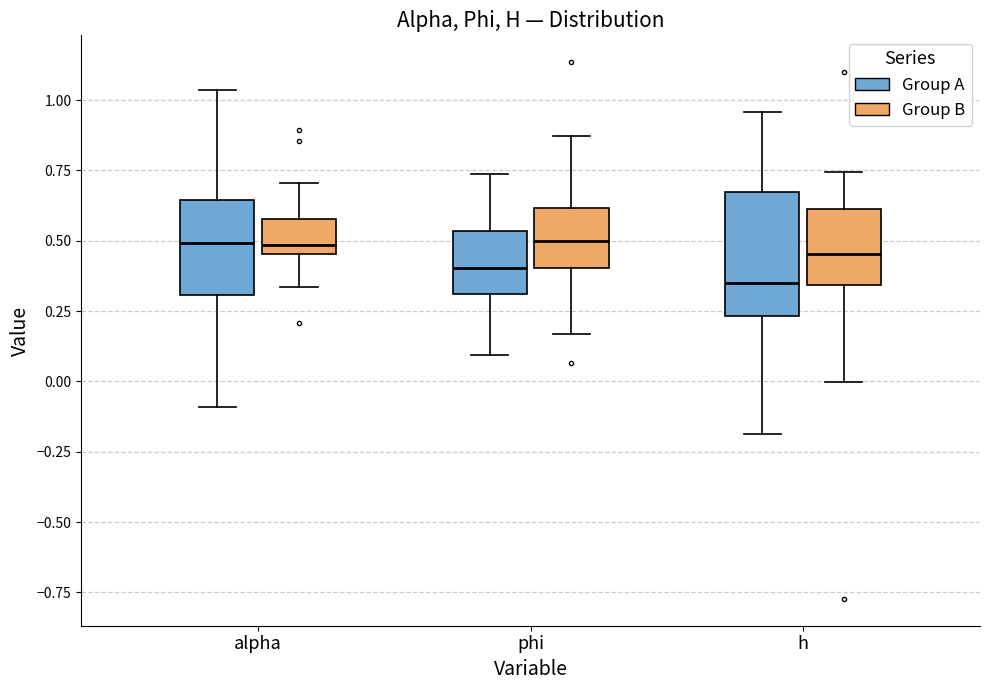

Reading left to right, read every box against the y-axis: the position of its median line, the range the box covers, and the ends of its whiskers. The values are not printed on the chart, so give them approximately, as read against the axis.

alpha (Group A): median 0.50, box 0.30 to 0.65, whiskers -0.10 to 1.05
alpha (Group B): median 0.50, box 0.45 to 0.60, whiskers 0.35 to 0.70
phi (Group A): median 0.40, box 0.30 to 0.55, whiskers 0.10 to 0.75
phi (Group B): median 0.50, box 0.40 to 0.60, whiskers 0.15 to 0.85
h (Group A): median 0.35, box 0.25 to 0.65, whiskers -0.20 to 0.95
h (Group B): median 0.45, box 0.35 to 0.60, whiskers 0.00 to 0.75